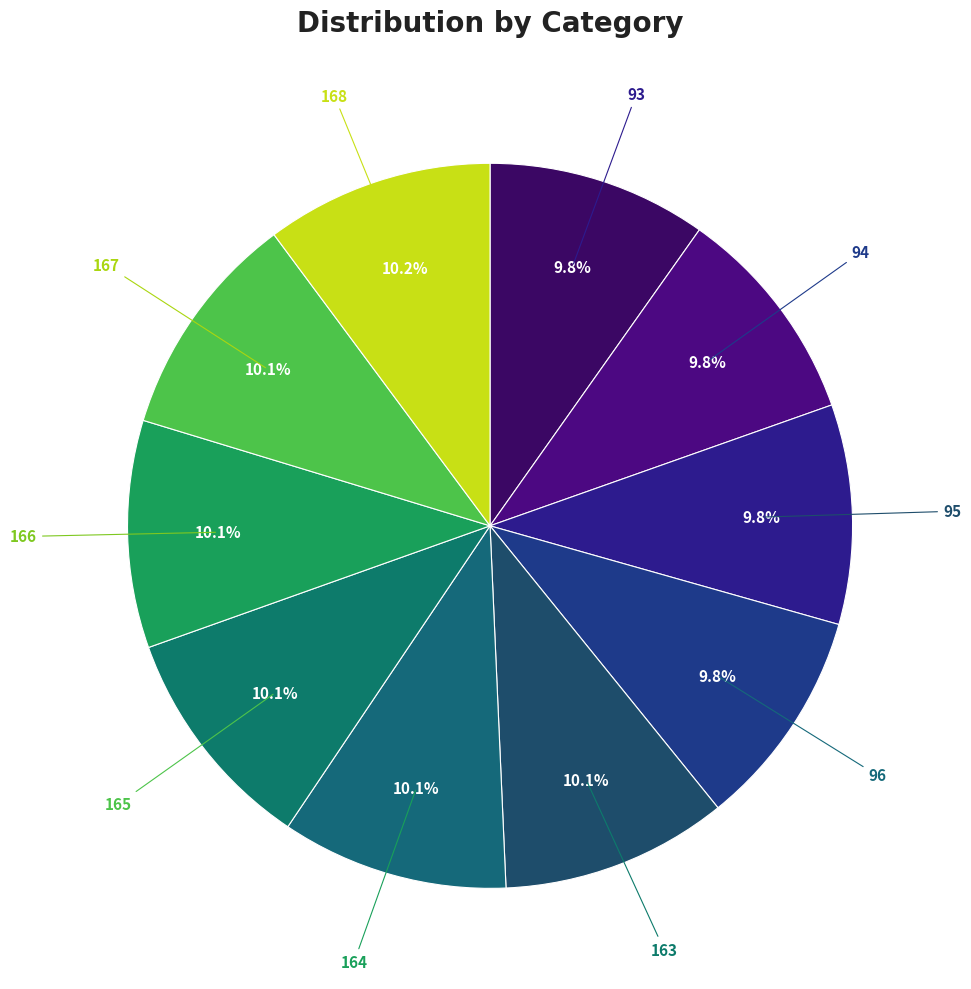

How many slices are in this pie chart?

10